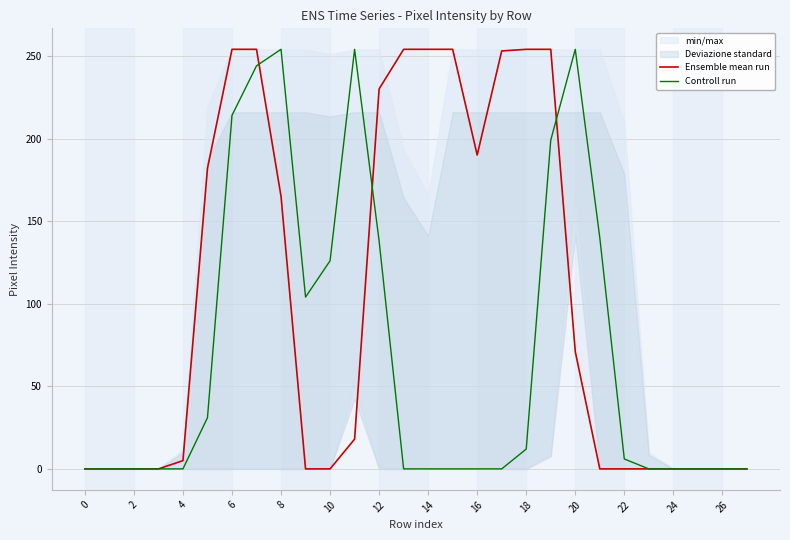

What is the highest value of the Controll run series?

254